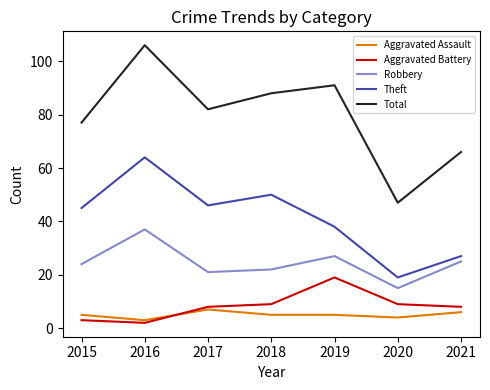

How many lines are shown in the chart?

5